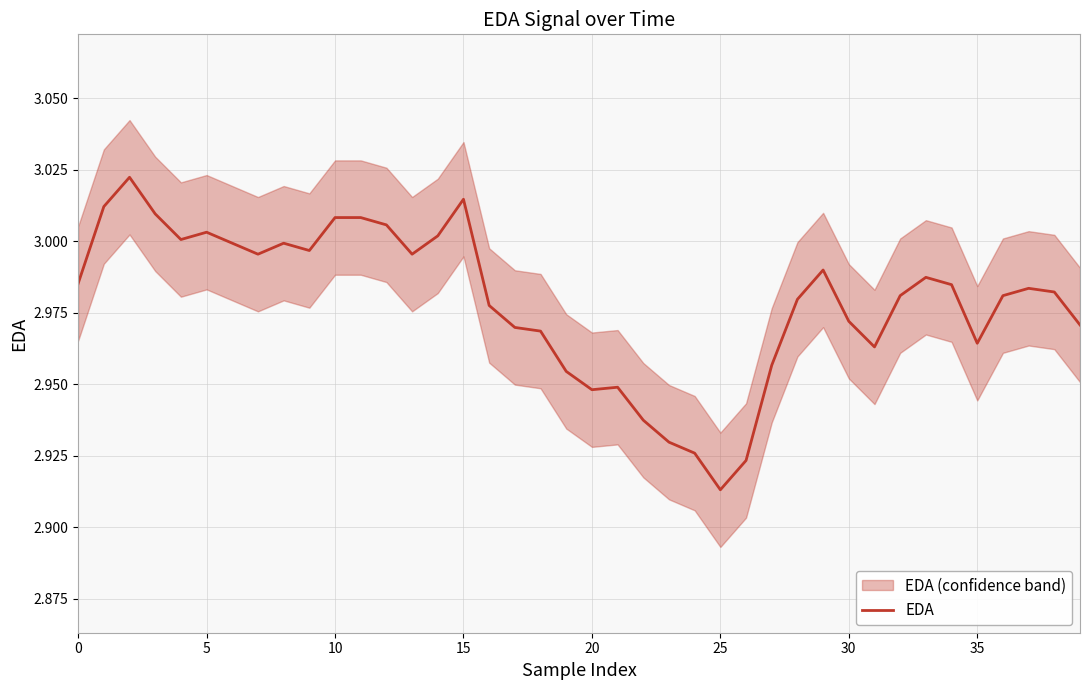

Does the chart display data point markers on the line(s)?

No